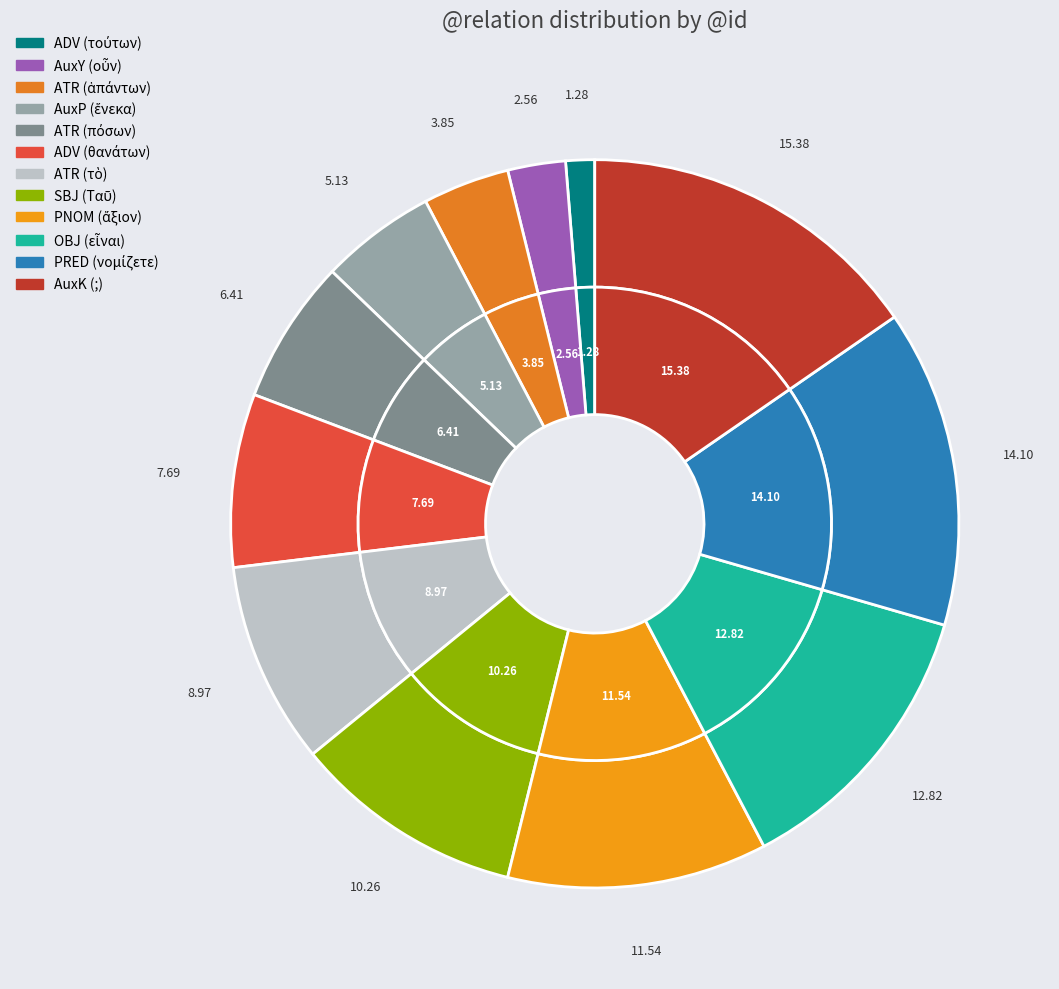

What is the ratio of the value at AuxP to the value at PRED?

0.4